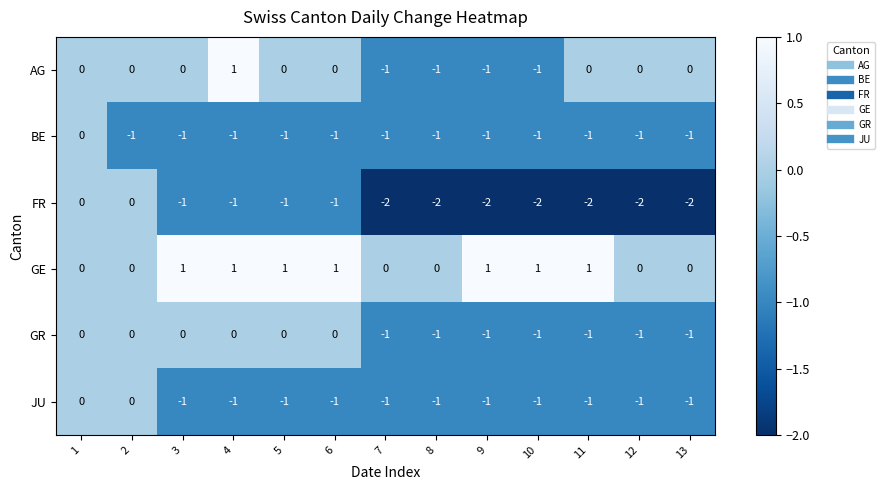

Which series has the largest total across all categories?

GE